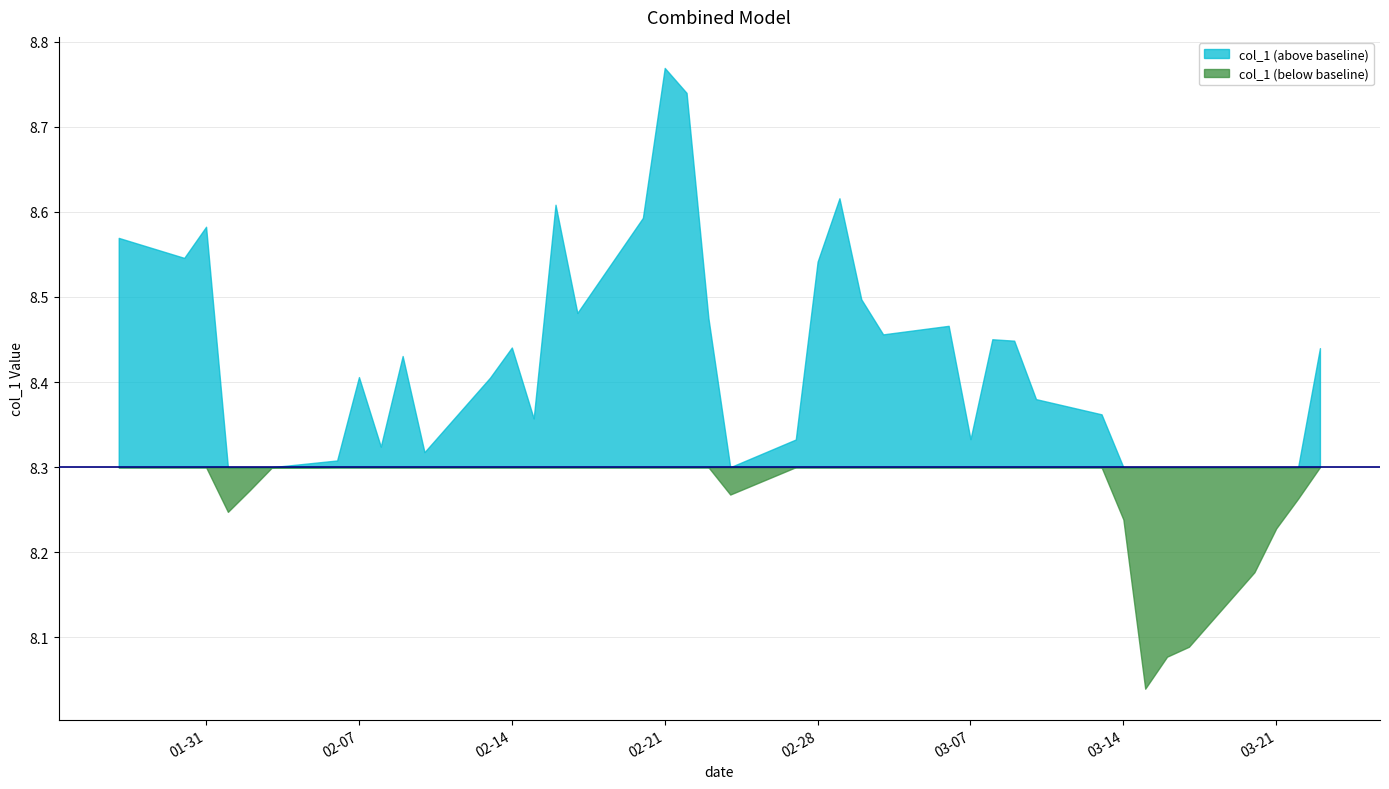

Reading left to right, what are all the values shown in this chart?

2023-01-27=8.6	2023-01-30=8.5	2023-01-31=8.6	2023-02-01=8.2	2023-02-02=8.3	2023-02-03=8.3	2023-02-06=8.3	2023-02-07=8.4	2023-02-08=8.3	2023-02-09=8.4	2023-02-10=8.3	2023-02-13=8.4	2023-02-14=8.4	2023-02-15=8.4	2023-02-16=8.6	2023-02-17=8.5	2023-02-20=8.6	2023-02-21=8.8	2023-02-22=8.7	2023-02-23=8.5	2023-02-24=8.3	2023-02-27=8.3	2023-02-28=8.5	2023-03-01=8.6	2023-03-02=8.5	2023-03-03=8.5	2023-03-06=8.5	2023-03-07=8.3	2023-03-08=8.5	2023-03-09=8.4	2023-03-10=8.4	2023-03-13=8.4	2023-03-14=8.2	2023-03-15=8.0	2023-03-16=8.1	2023-03-17=8.1	2023-03-20=8.2	2023-03-21=8.2	2023-03-22=8.3	2023-03-23=8.4